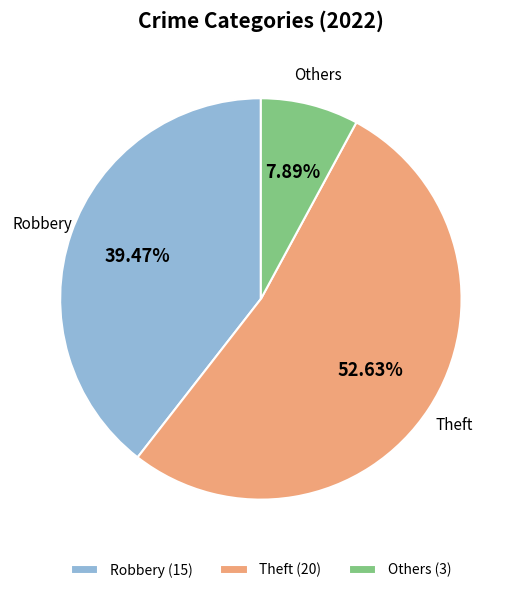

Count the number of slices in the pie.

3